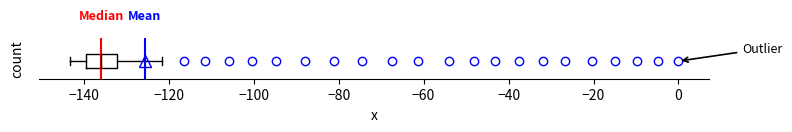

Read this box plot against the x-axis: the position of the median line, the range covered by the box, and the ends of both whiskers. The values are not printed on the chart, so give them approximately, as read against the axis.

median -136, box -140 to -132, whiskers -144 to -122